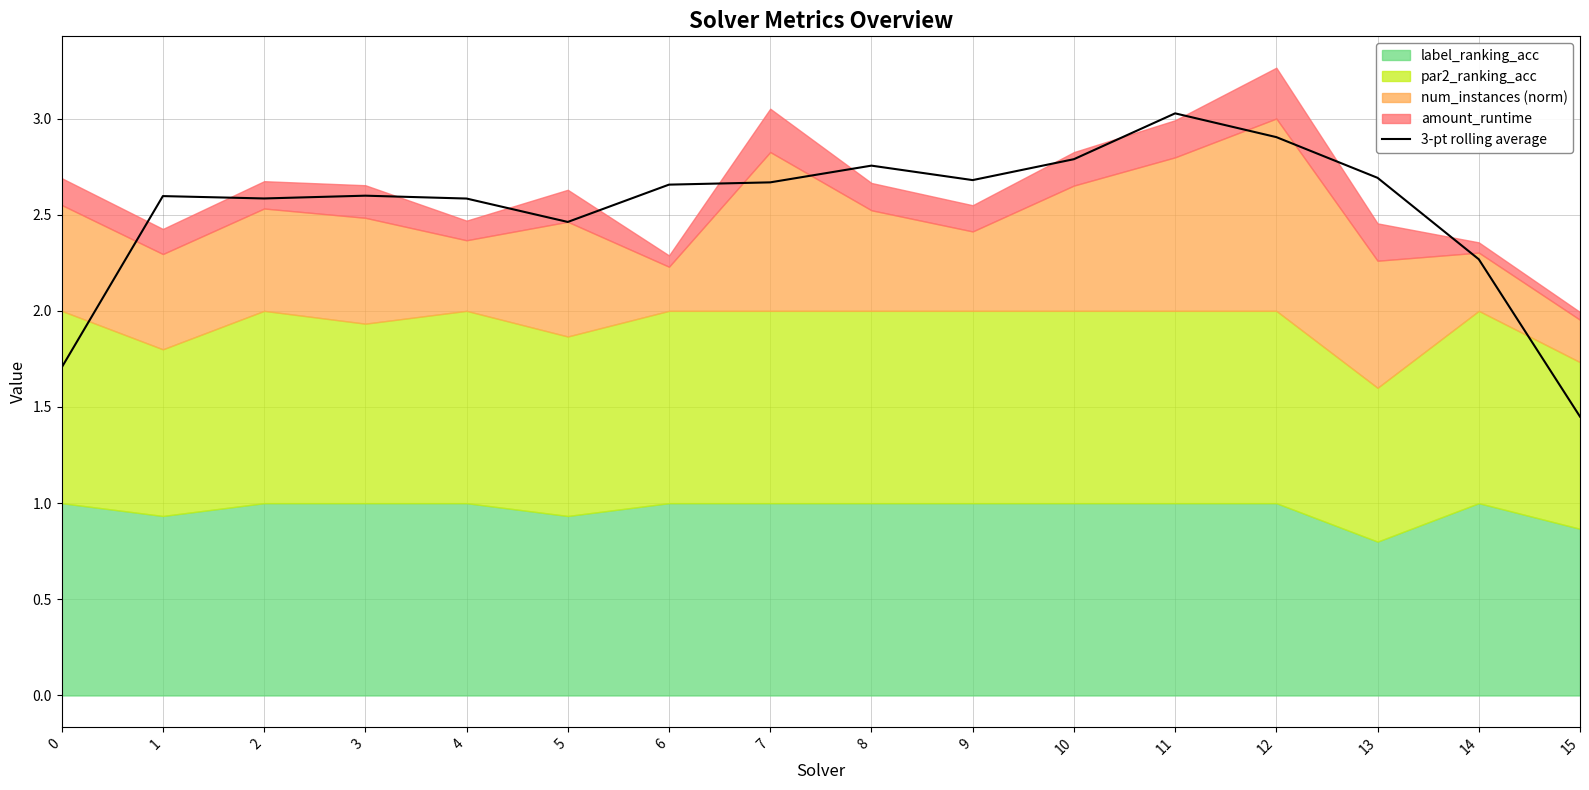

What is the difference between the maximum and second lowest values?

1.3